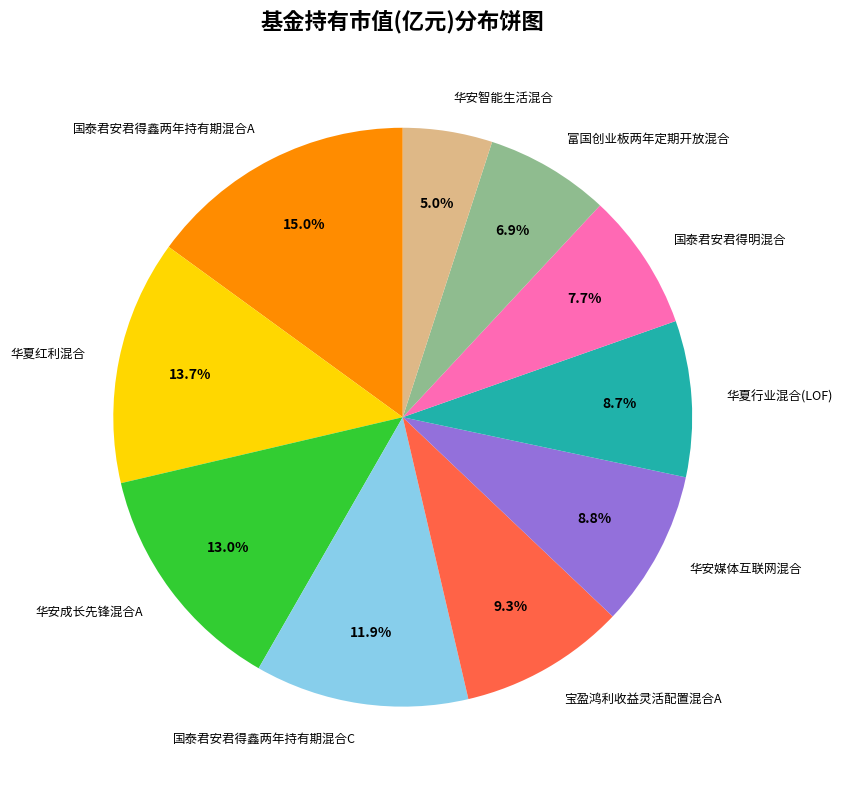

Is there any slice that represents more than half of the pie?

No